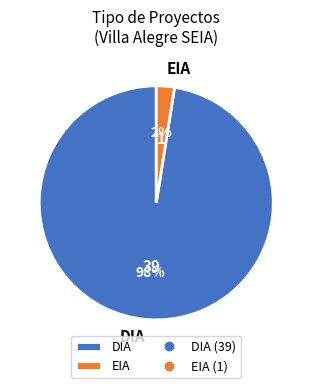

Is the sum of EIA and DIA greater than half?

Yes